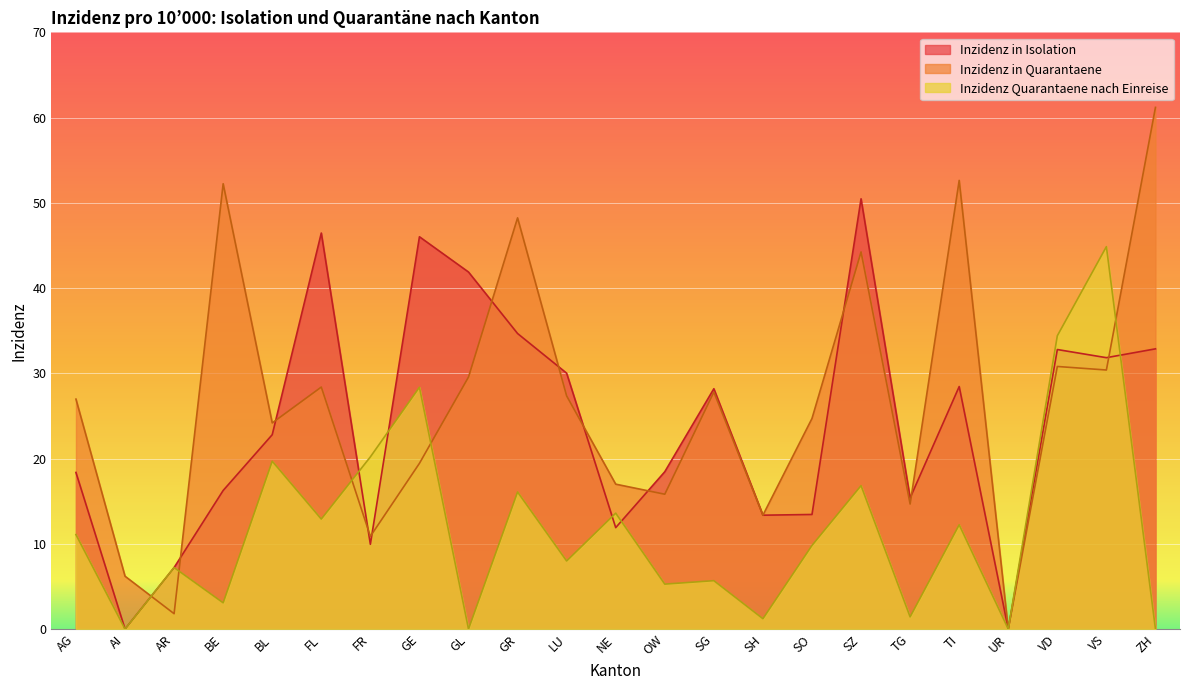

How many values in the Inzidenz in Quarantaene series exceed 26?

12